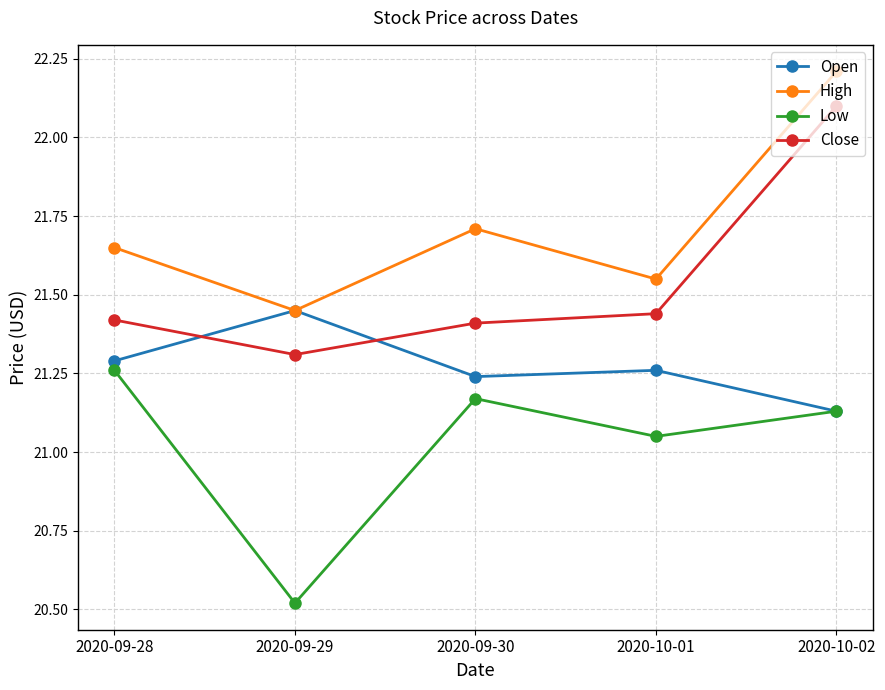

What are all the series names shown in the legend?

Open, High, Low, Close